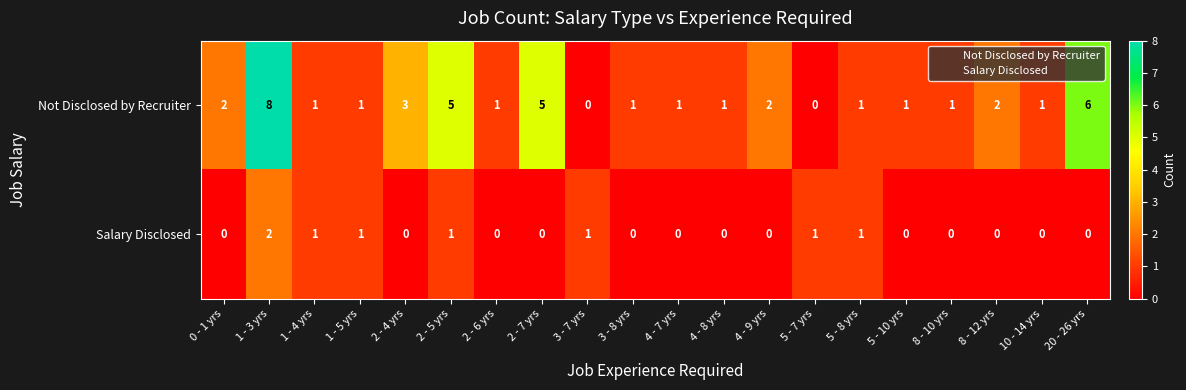

What is the sum of all Not Disclosed by Recruiter values?

43